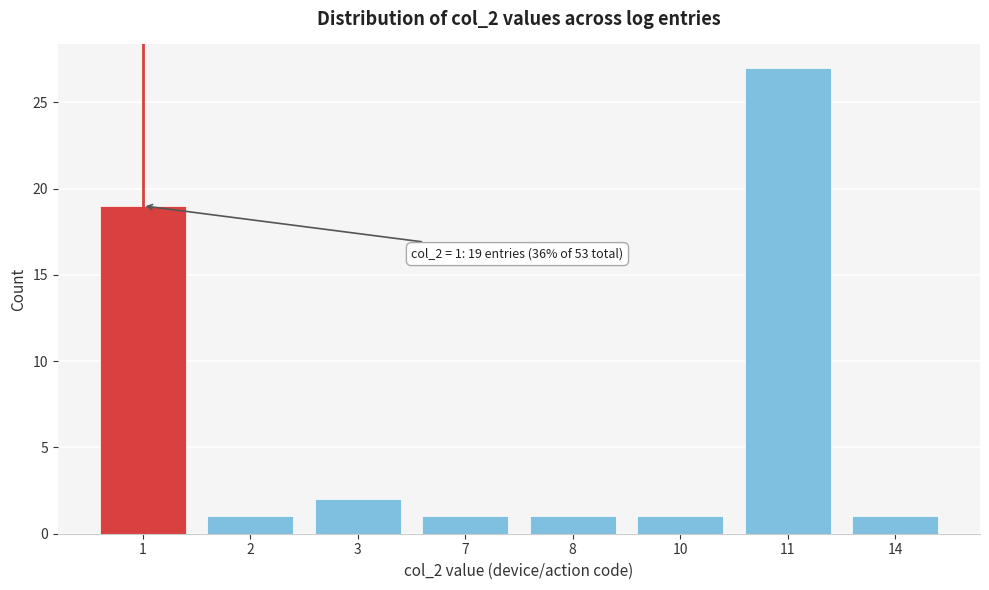

Reading right to left, transcribe all the data shown in this chart.

14=1	11=27	10=1	8=1	7=1	3=2	2=1	1=19